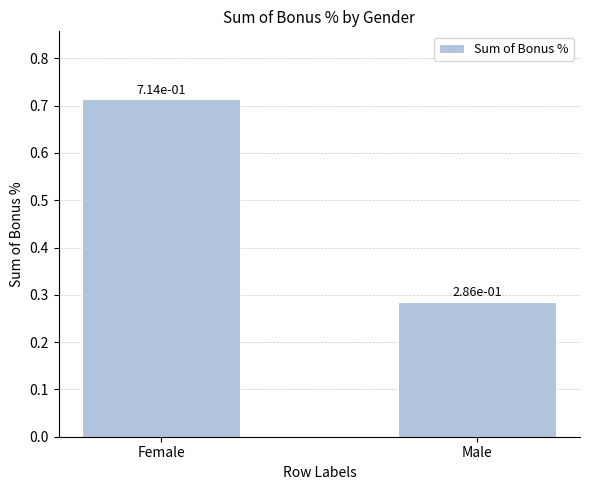

Rank the categories by value from lowest to highest.

Male, Female